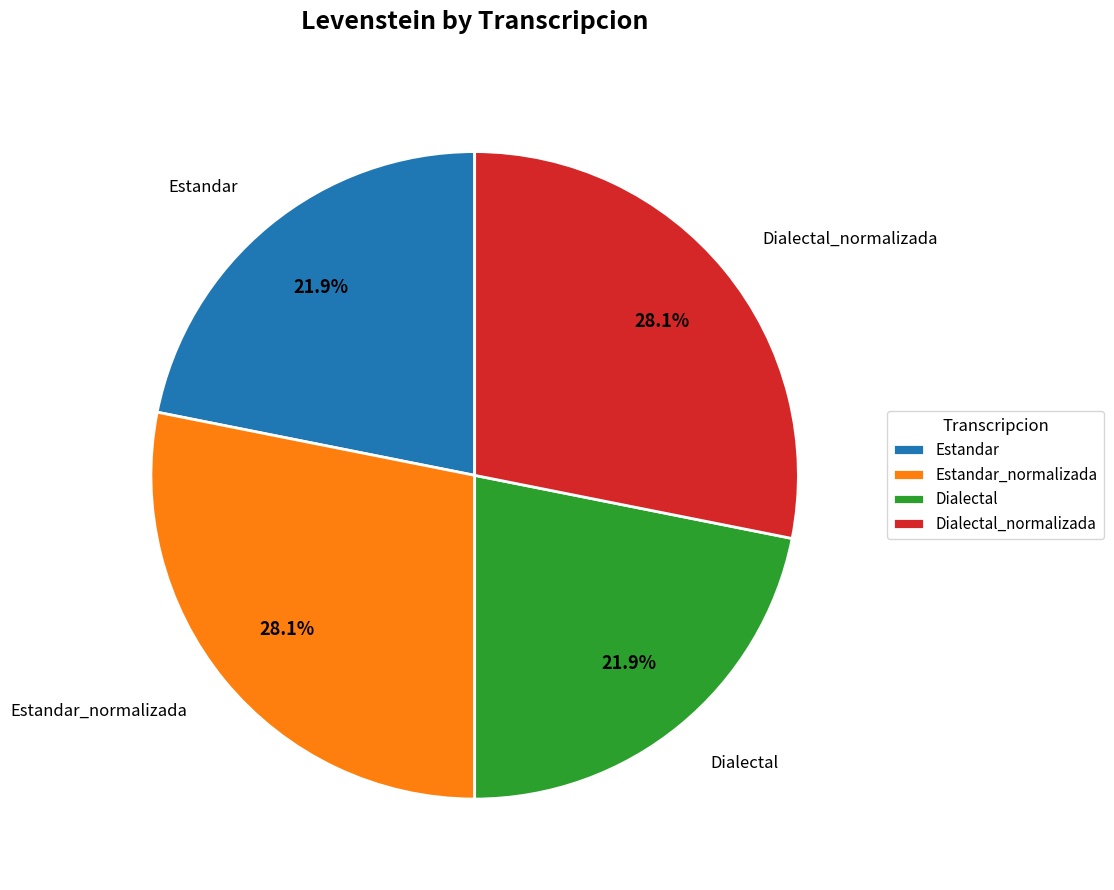

Is there any slice that represents more than half of the pie?

No